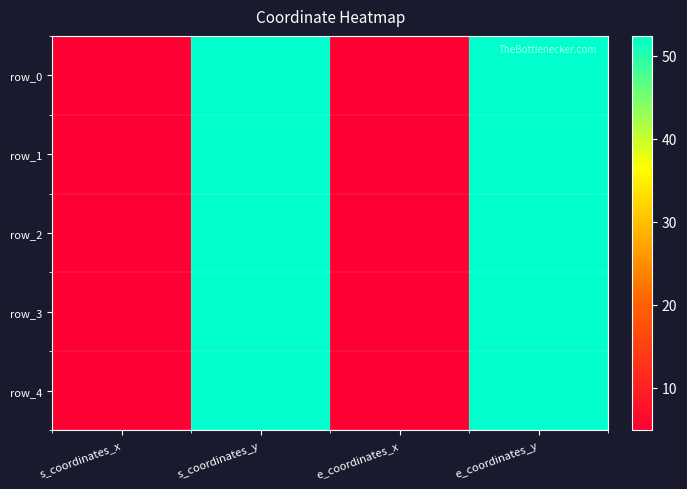

At which category is the sum across all series the highest?

s_coordinates_y